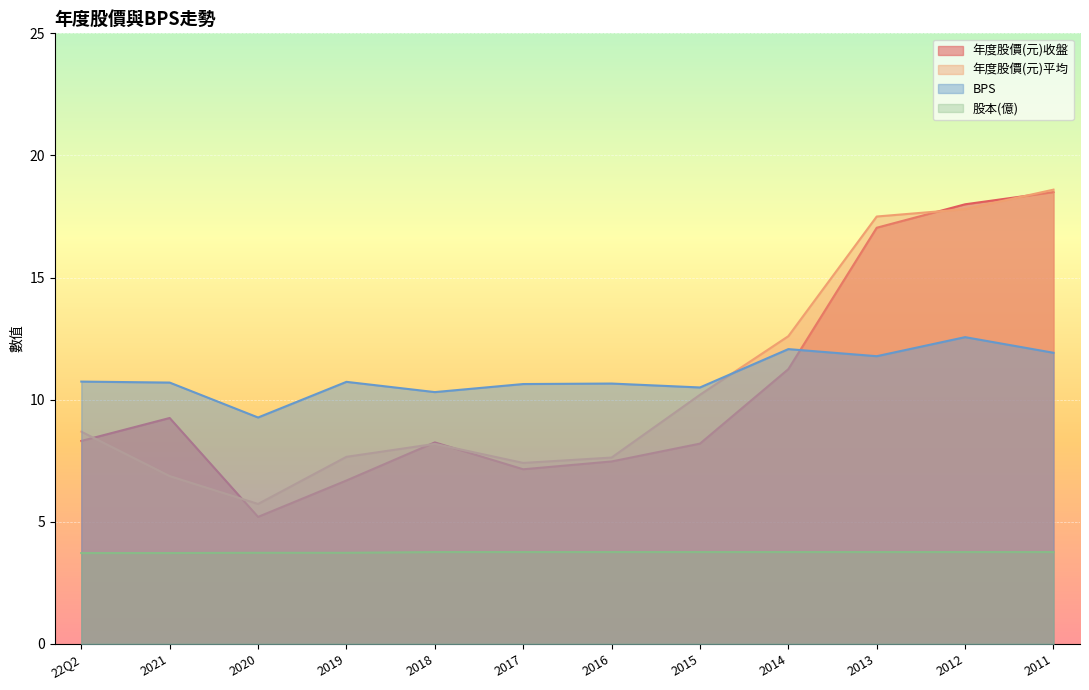

What is the difference between the 年度股價(元)平均 values at 22Q2 and 2014?

3.9